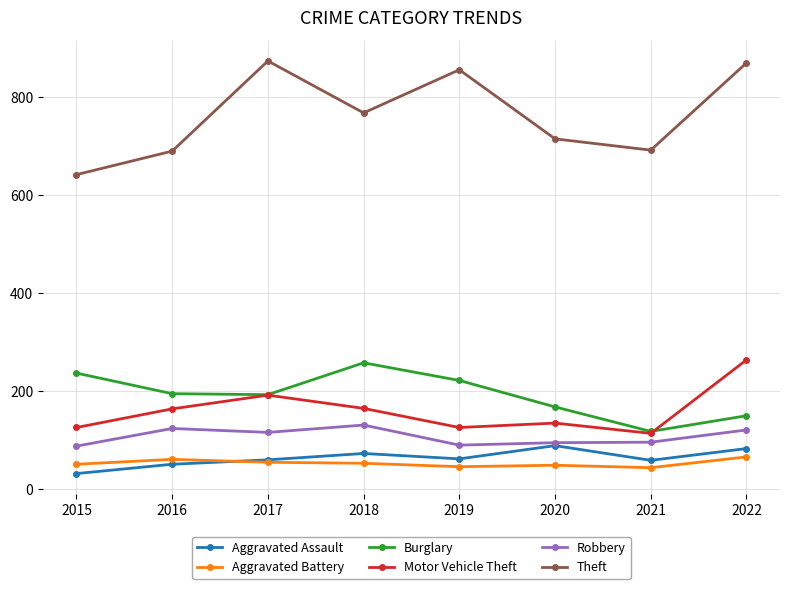

True or false: Burglary and Aggravated Assault cross at least once.

False